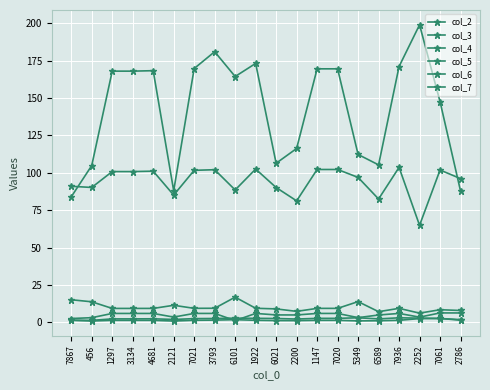

How many categories are shown in the chart?

20